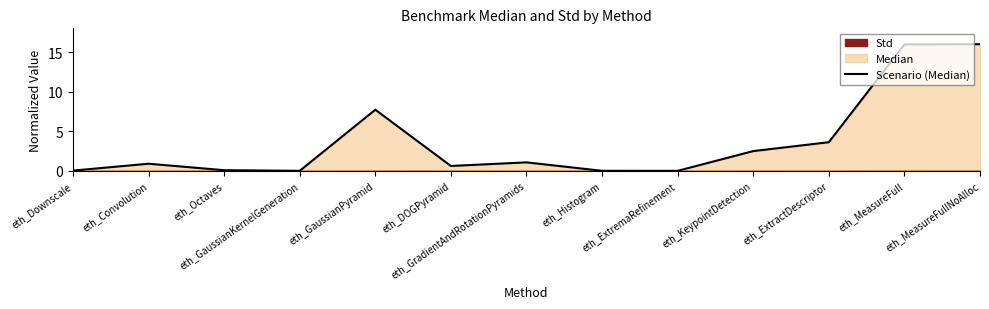

What is the value of the 11th point from the left?

3.6